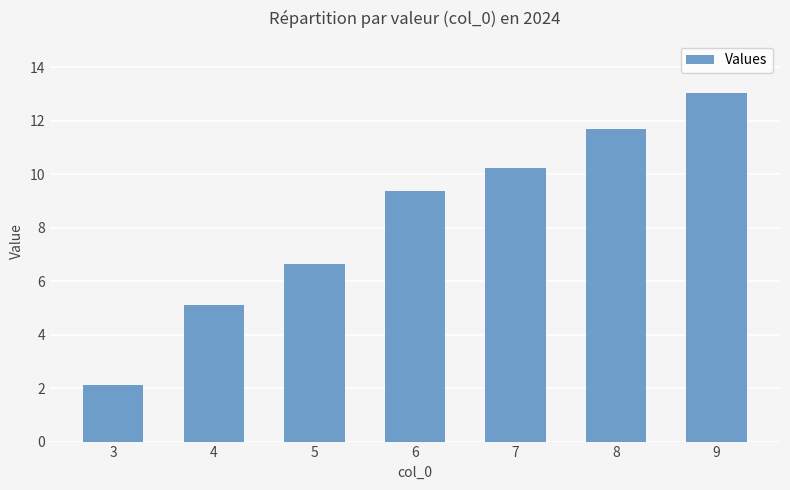

What is the change in value from 3 to 7?

+8.1